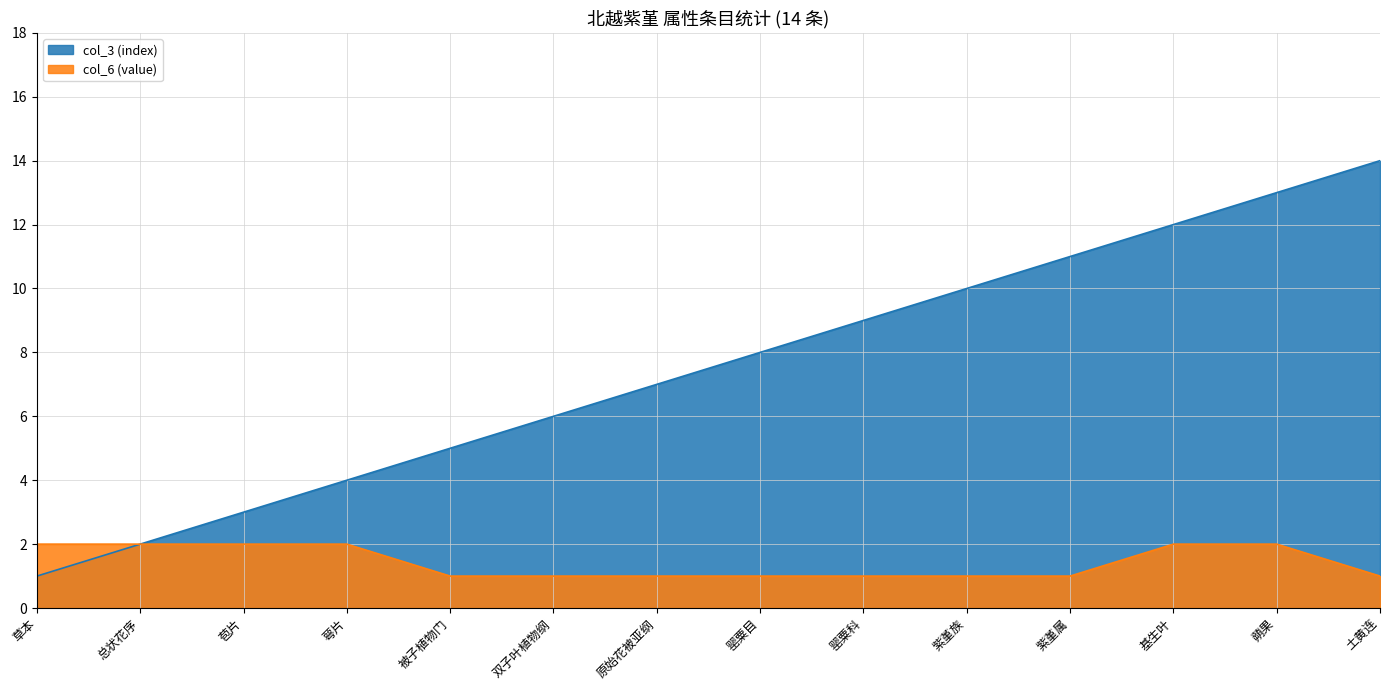

At how many categories does at least one series exceed 13?

1